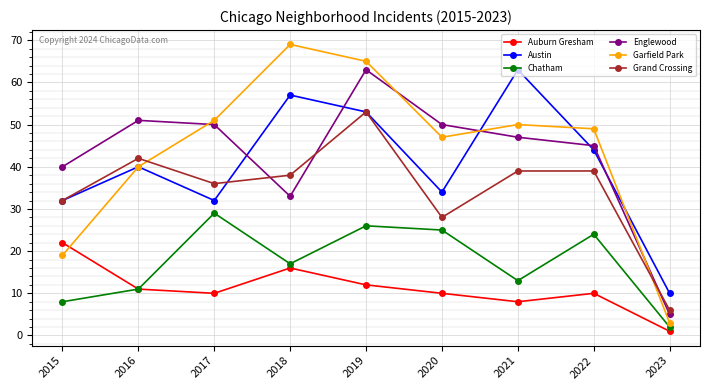

Is the value of Englewood at 2016 greater than the value of Auburn Gresham at 2022?

Yes